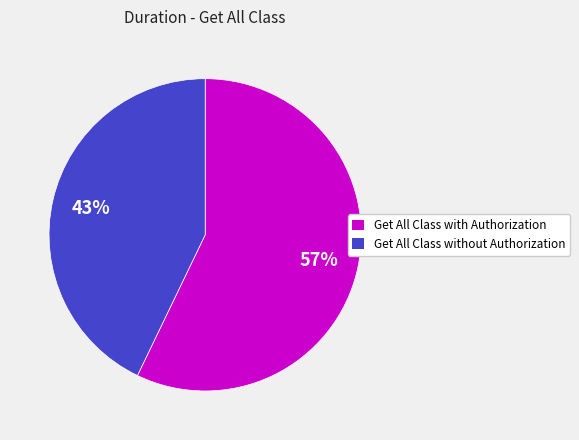

Is it true that Get All Class with Authorization is 57% of the pie?

True